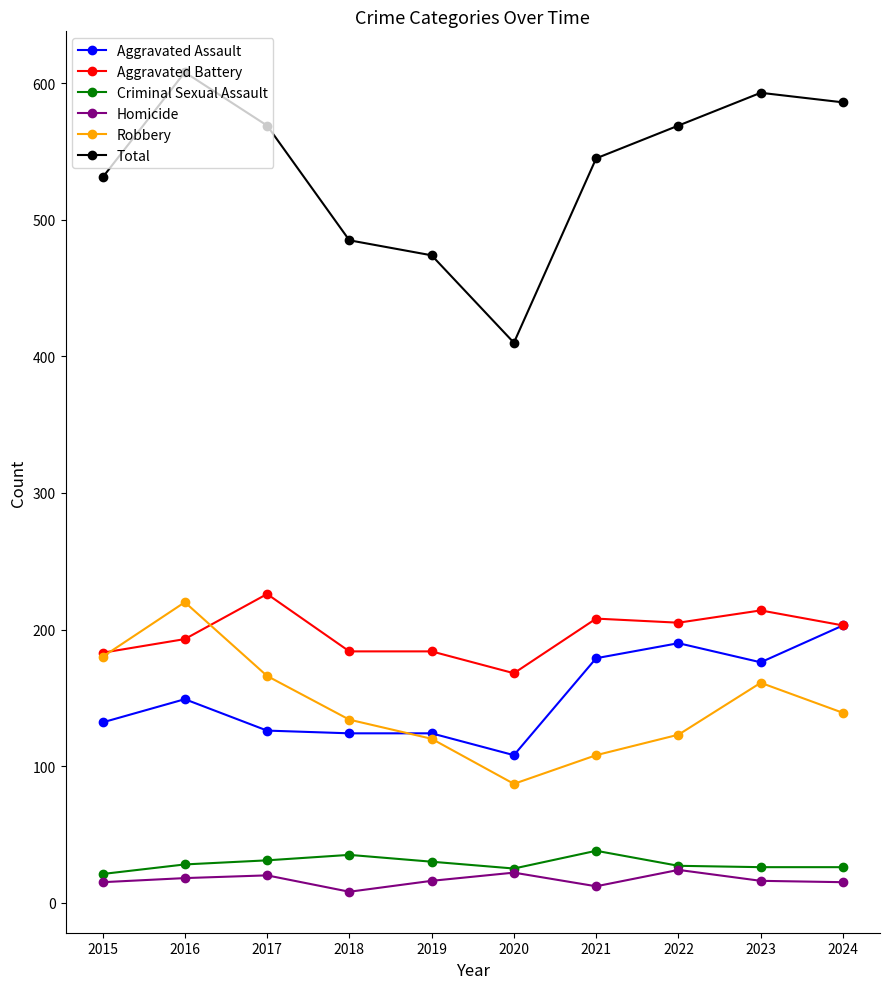

True or false: Criminal Sexual Assault has a value of 28 at 2016.

True